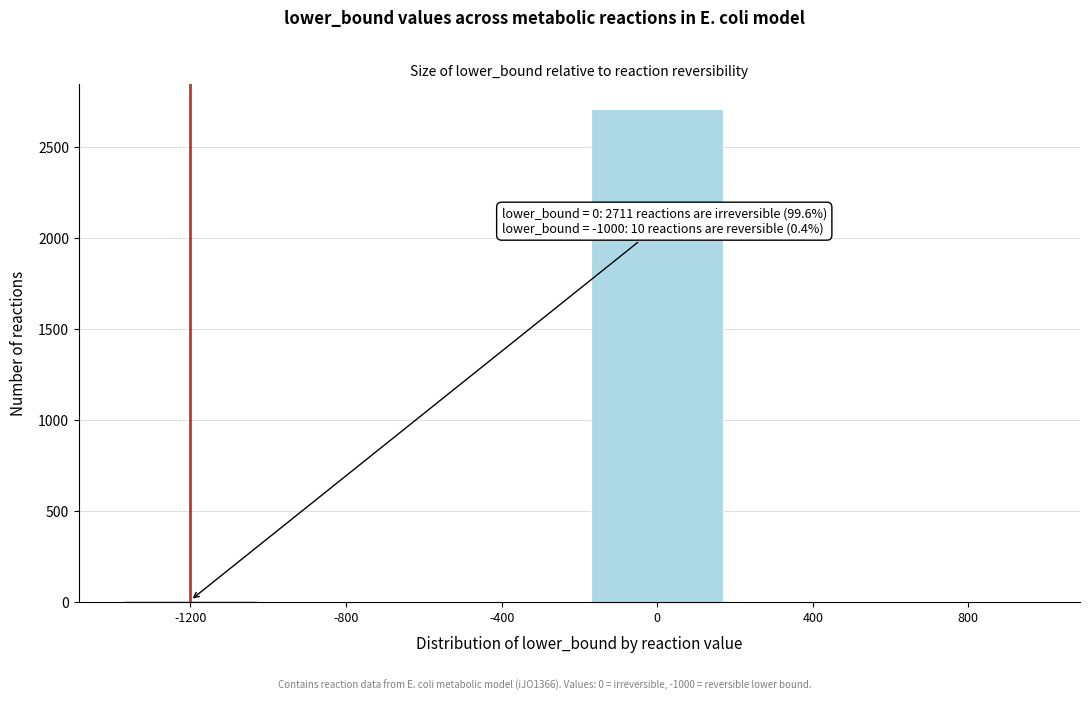

What is the greatest value displayed?

2711